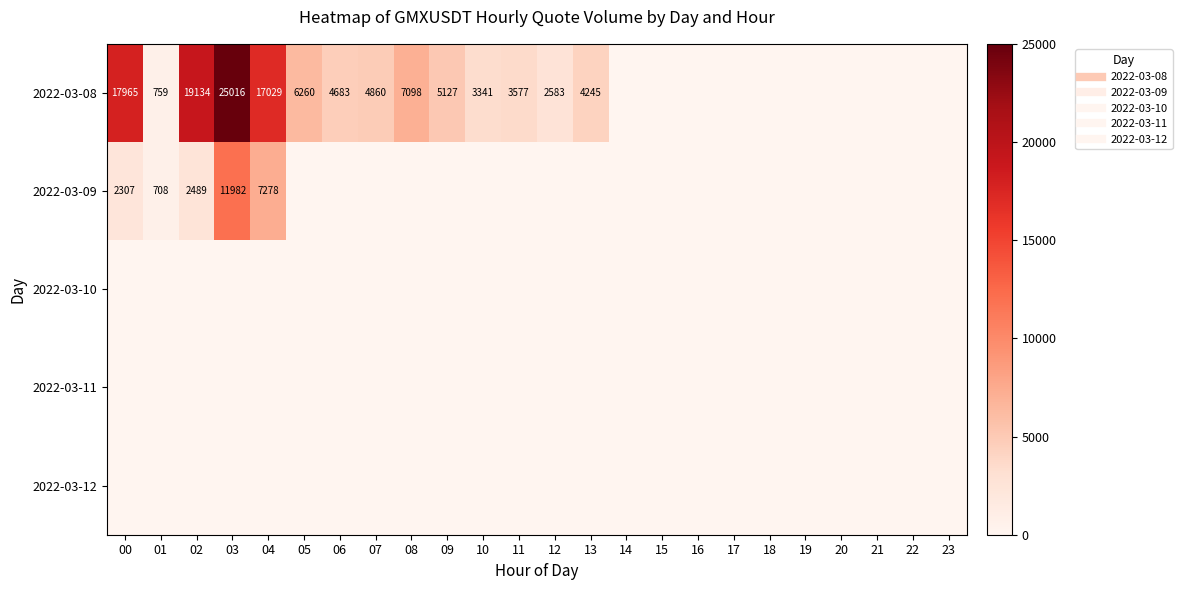

Which category has the lowest value in the 2022-03-08 series?

14